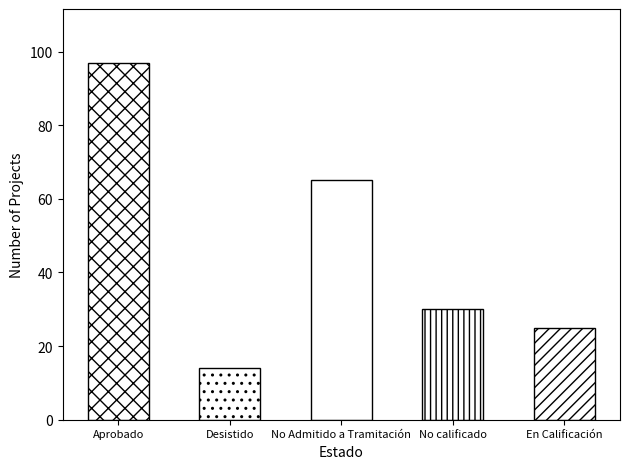

Reading left to right, what are all the values shown in this chart?

97	14	65	30	25